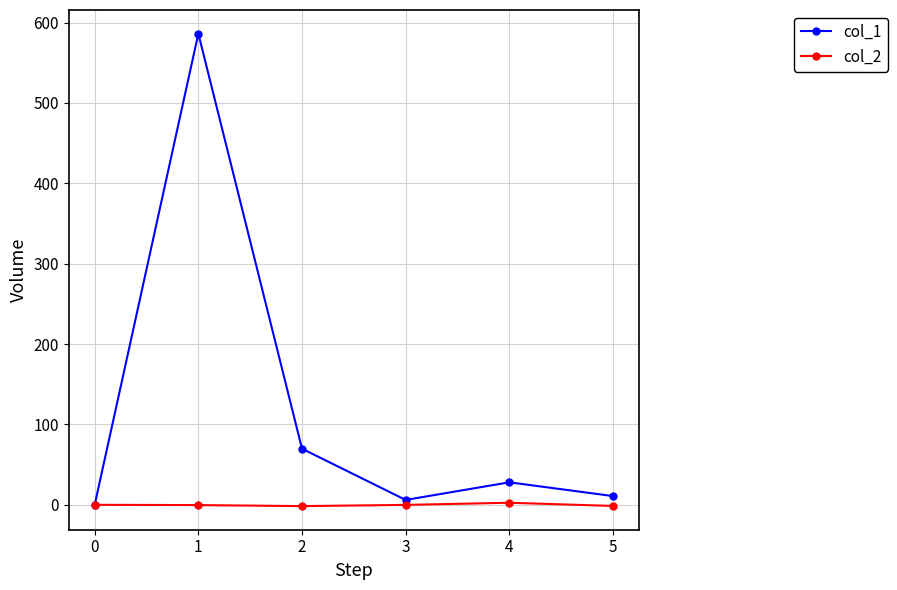

The value of col_1 at 4 is 28.0. True or false?

True